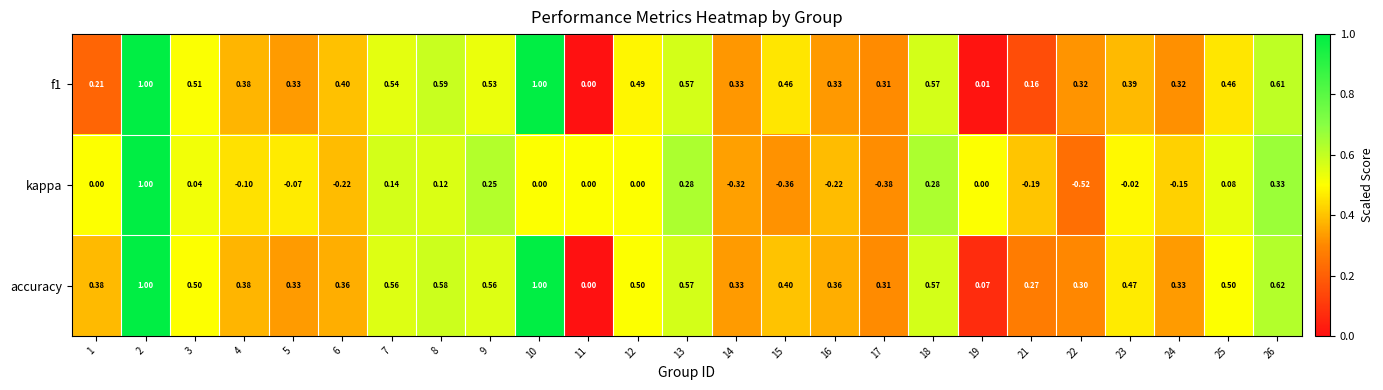

Which series has the largest total across all categories?

accuracy